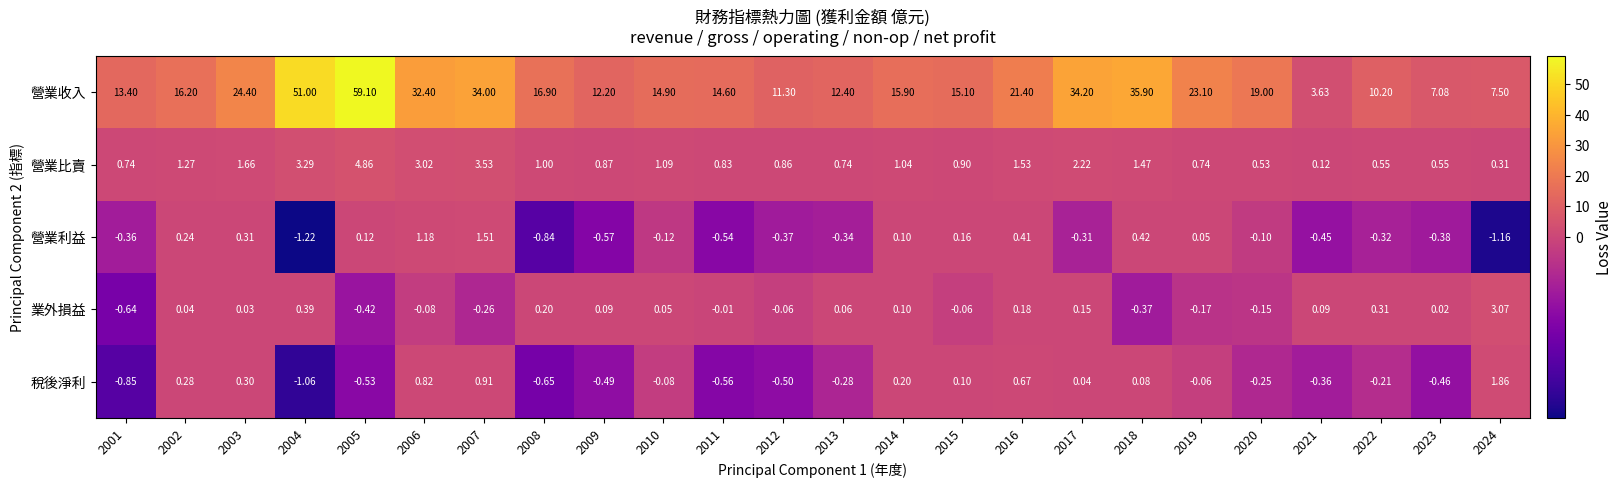

At 2023, list the series in order from largest to smallest.

營業收入, 營業比賣, 業外損益, 營業利益, 稅後淨利